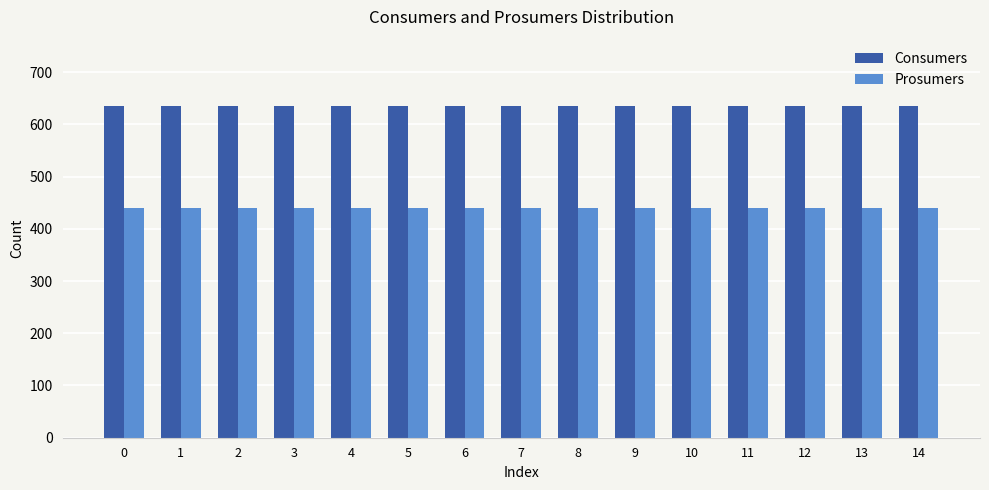

Rank the series by their maximum value, from lowest to highest.

Prosumers, Consumers